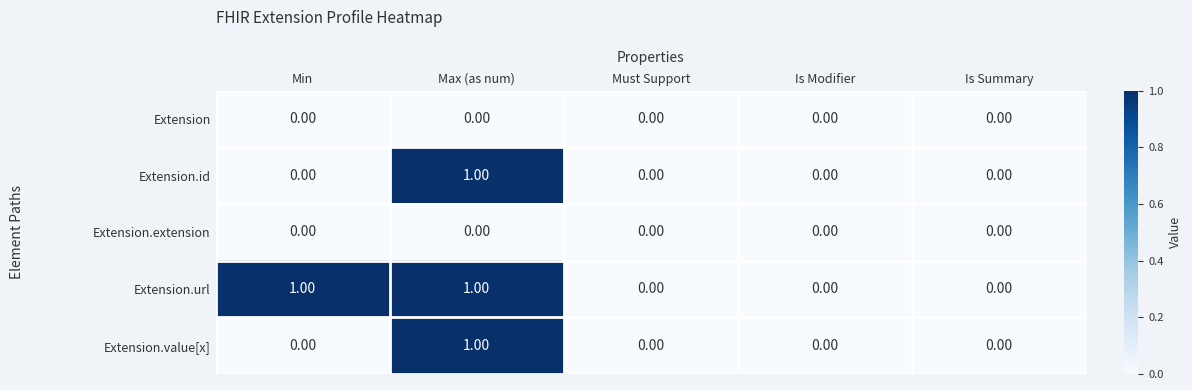

What is the total value across all series at Min?

1